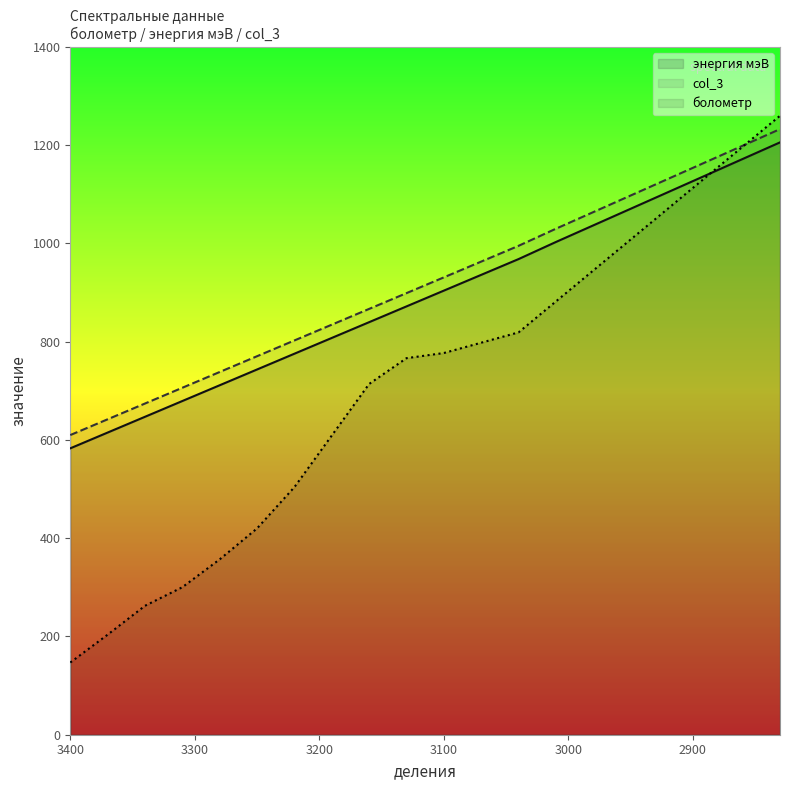

Which label corresponds to the largest value in the chart?

2830